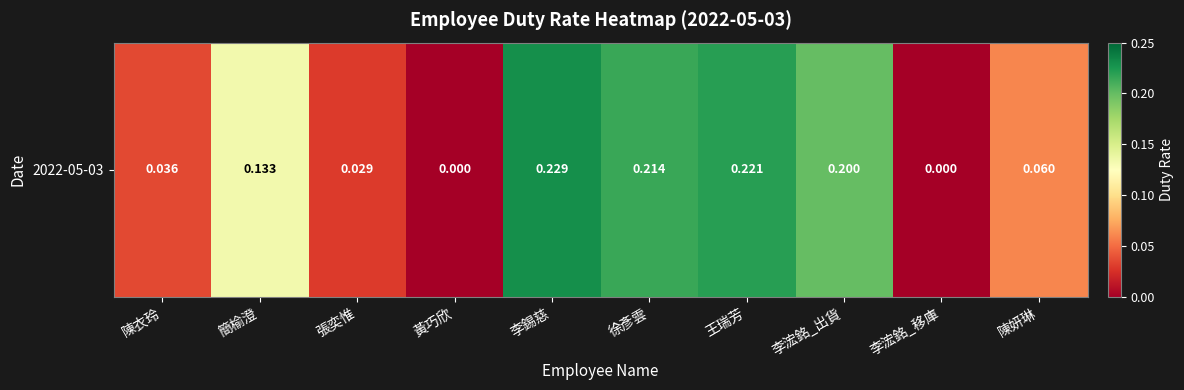

What is the change in value from 李浤銘_移庫 to 陳妍琳?

+0.1